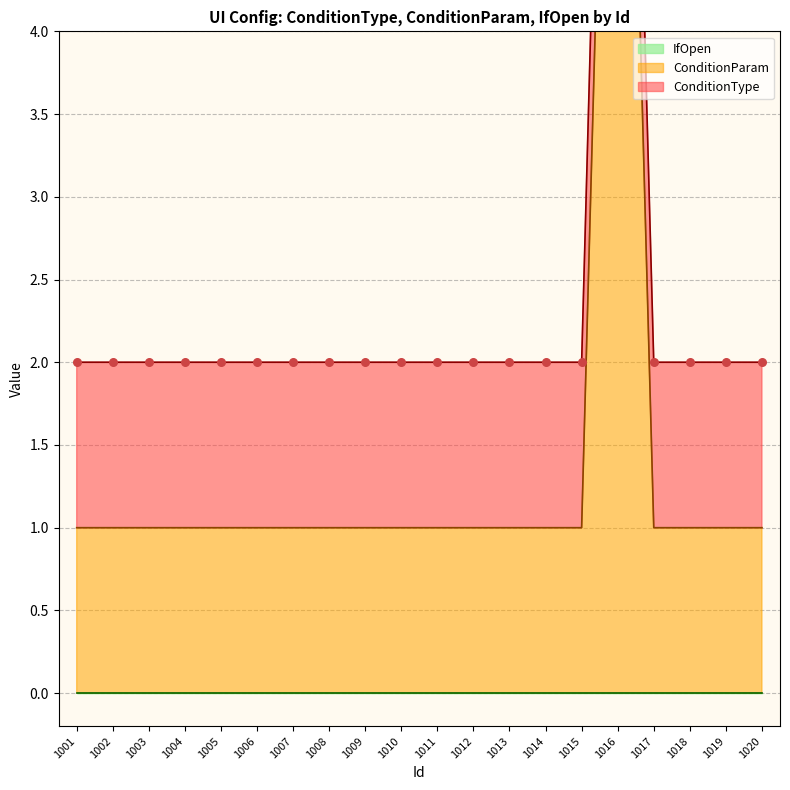

What is the total value across all series at 1007?

2